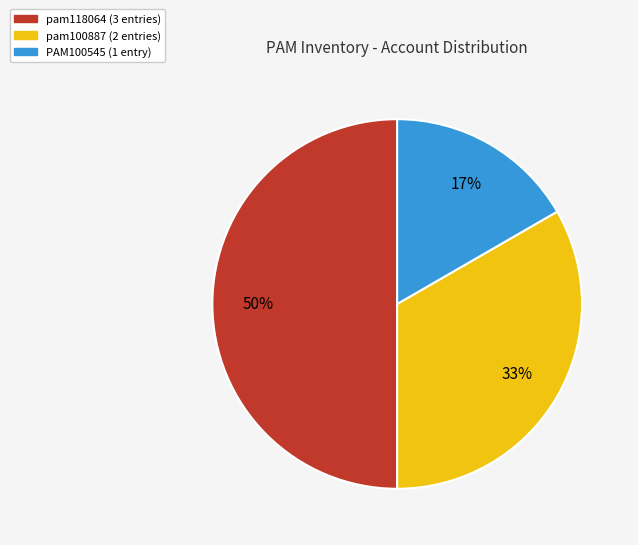

Rank the categories by value from lowest to highest.

PAM100545, pam100887, pam118064